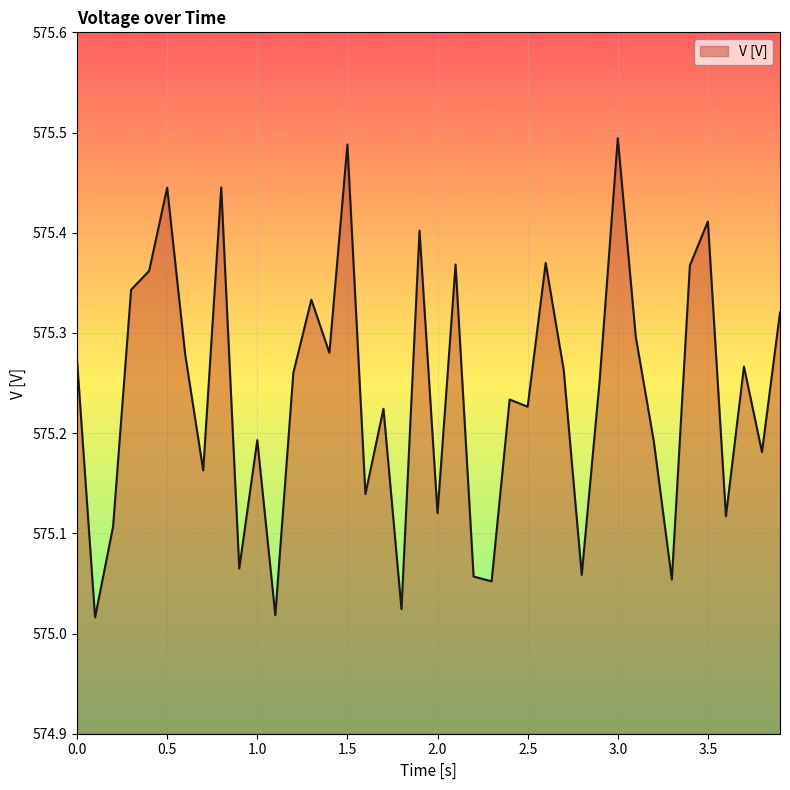

Does the chart have visible grid lines?

Yes